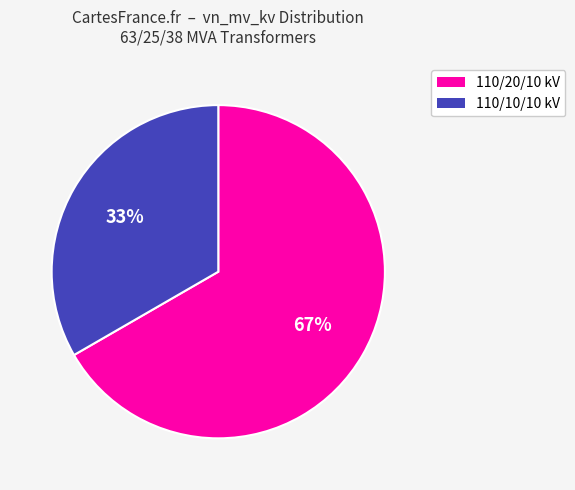

Is it true that 110/10/10 kV is 33% of the pie?

True